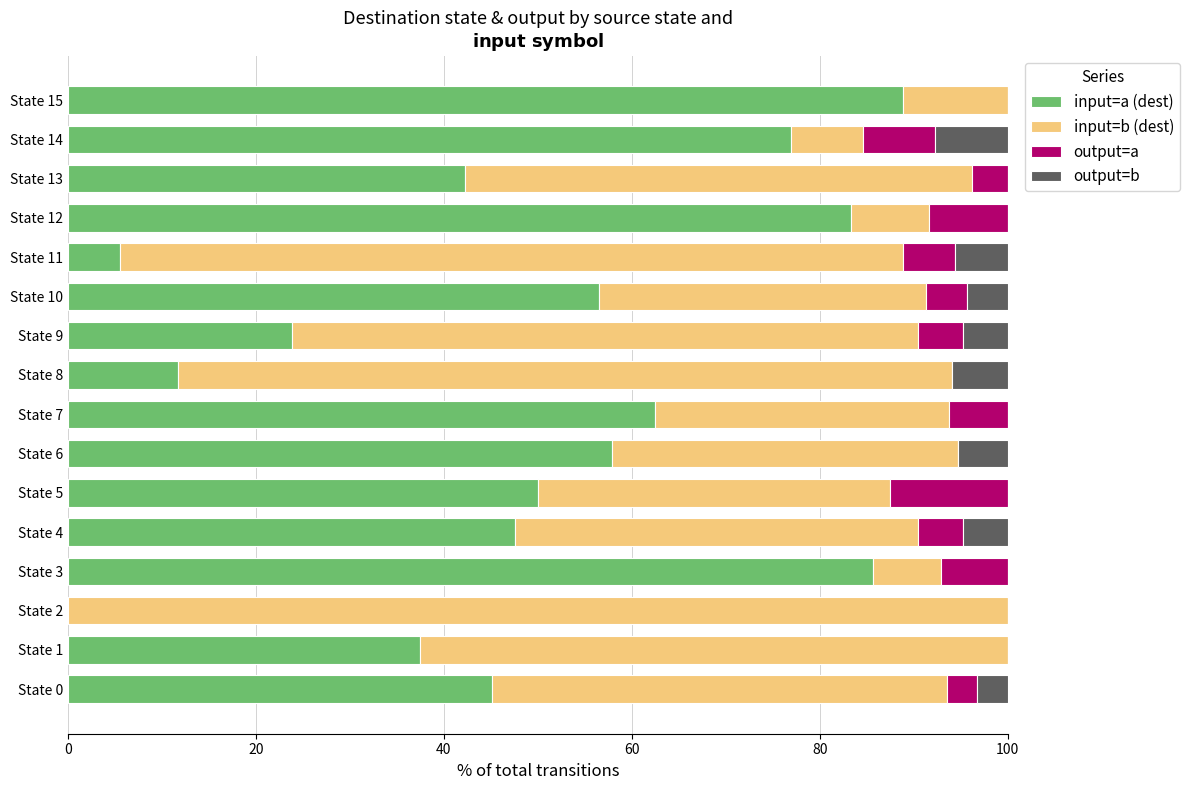

The value of input=a (dest) at State 5 is 50.0. True or false?

True